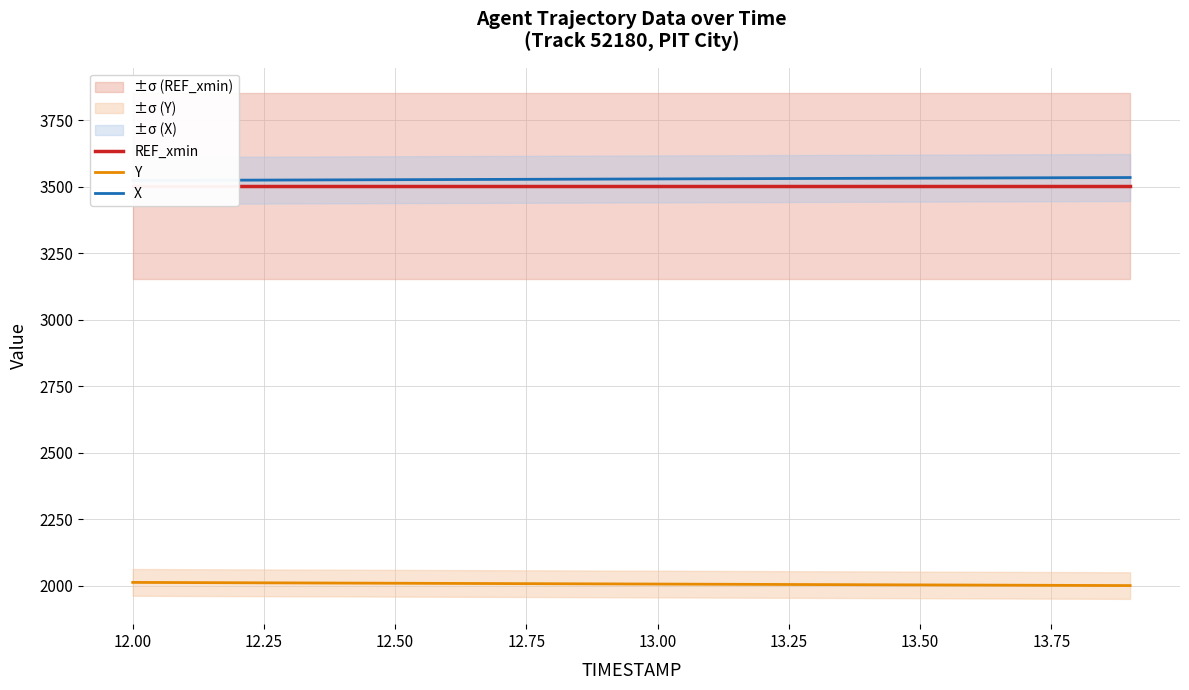

Between 12.00 and 12.50, which series saw the biggest shift?

Y